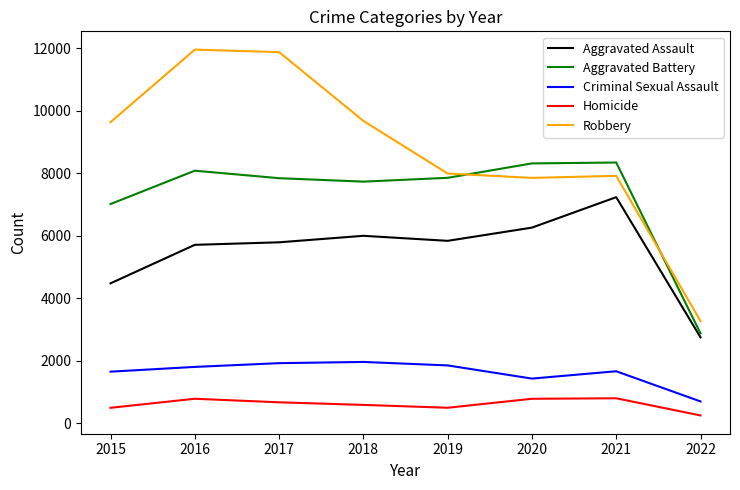

True or false: Homicide and Aggravated Battery intersect in this chart.

False